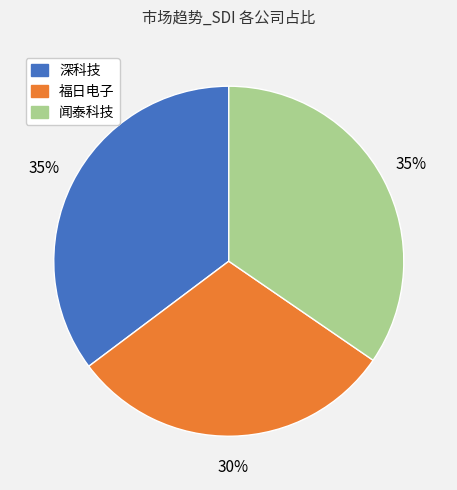

Which category has the smallest portion of the pie?

福日电子